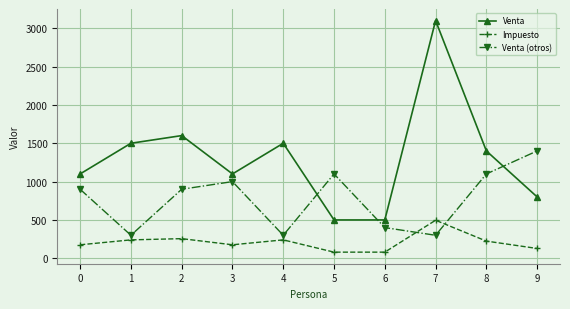

Reading left to right, what are all the values shown in this chart?

Venta: 1100	1500	1600	1100	1500	500	500	3100	1400	800
Impuesto: 176	240	256	176	240	80	80	496	224	128
Venta (otros): 900	300	900	1000	300	1100	400	300	1100	1400